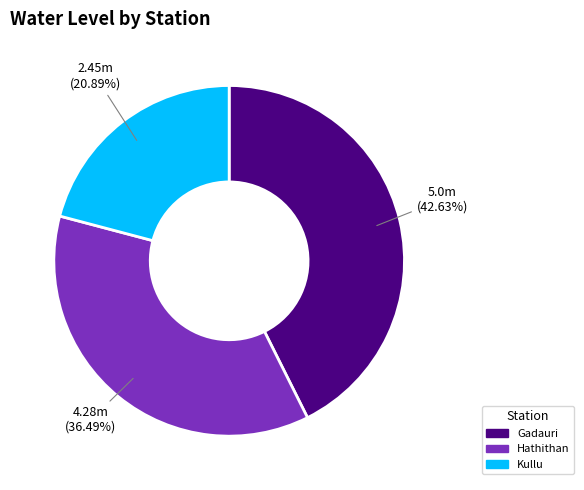

Does Hathithan represent more than half of the total?

No